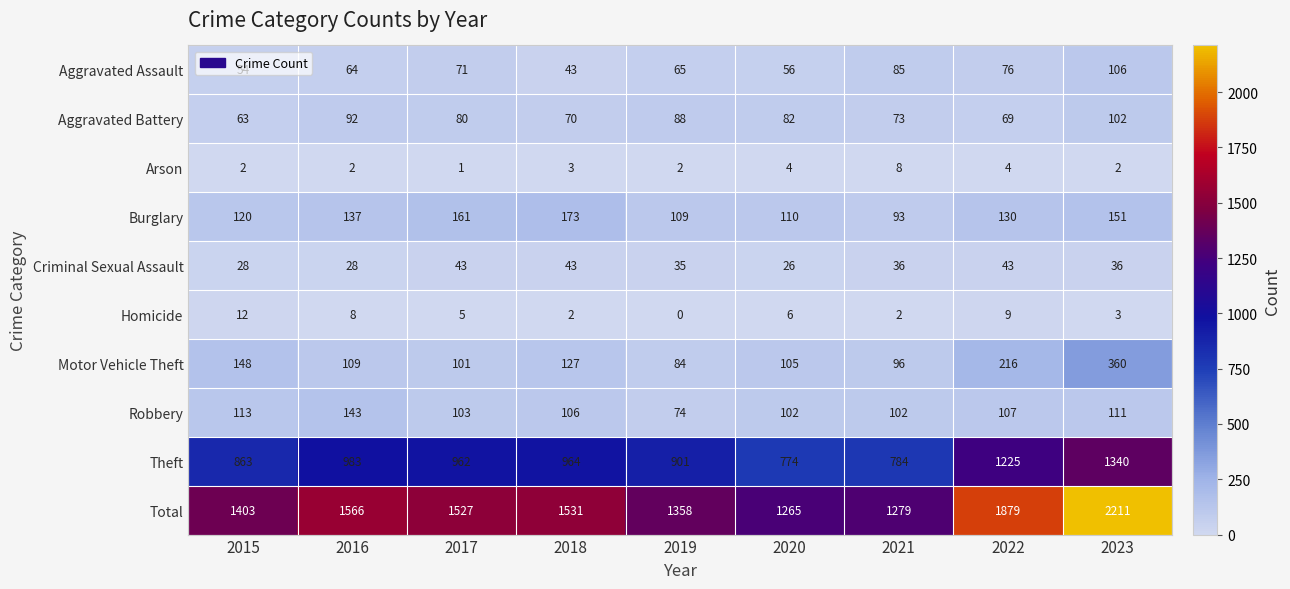

List the series in order of their peak value, lowest first.

Arson, Homicide, Criminal Sexual Assault, Aggravated Battery, Aggravated Assault, Robbery, Burglary, Motor Vehicle Theft, Theft, Total